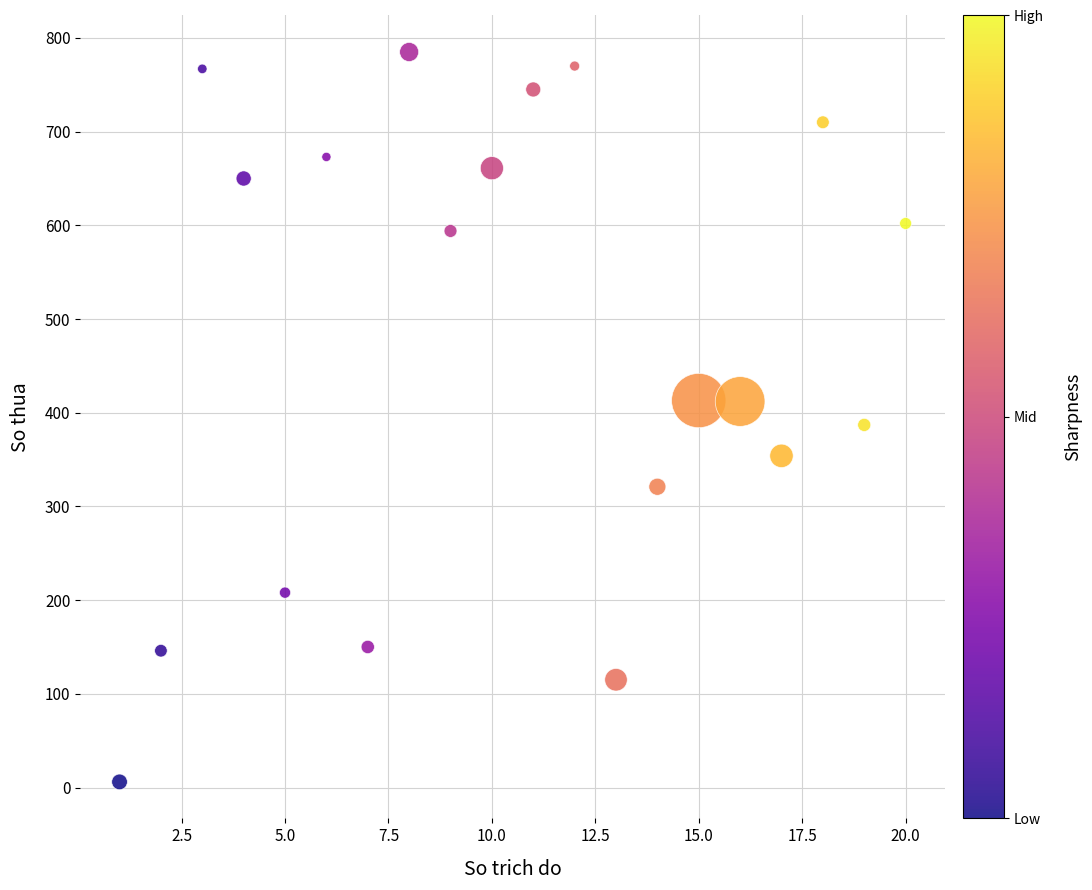

What is the range of Y values (max minus min)?

779